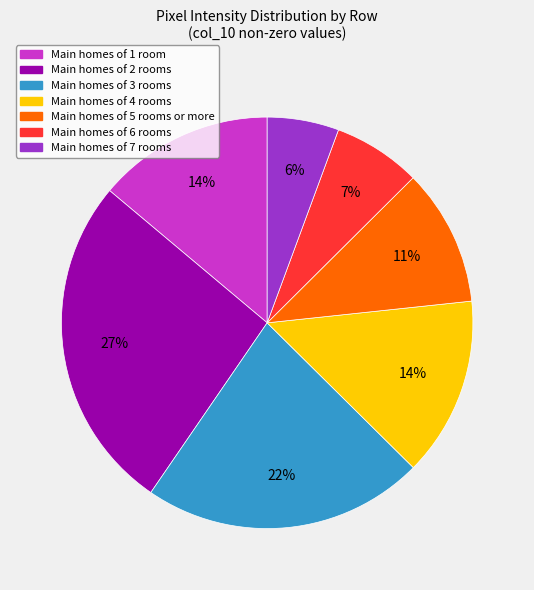

Is the sum of Main homes of 4 rooms and Main homes of 1 room greater than half?

No